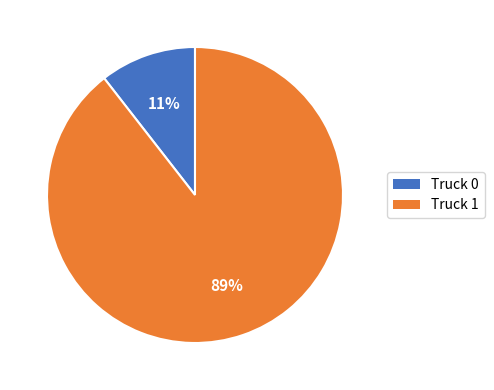

Between Truck 1 and Truck 0, which is larger?

Truck 1